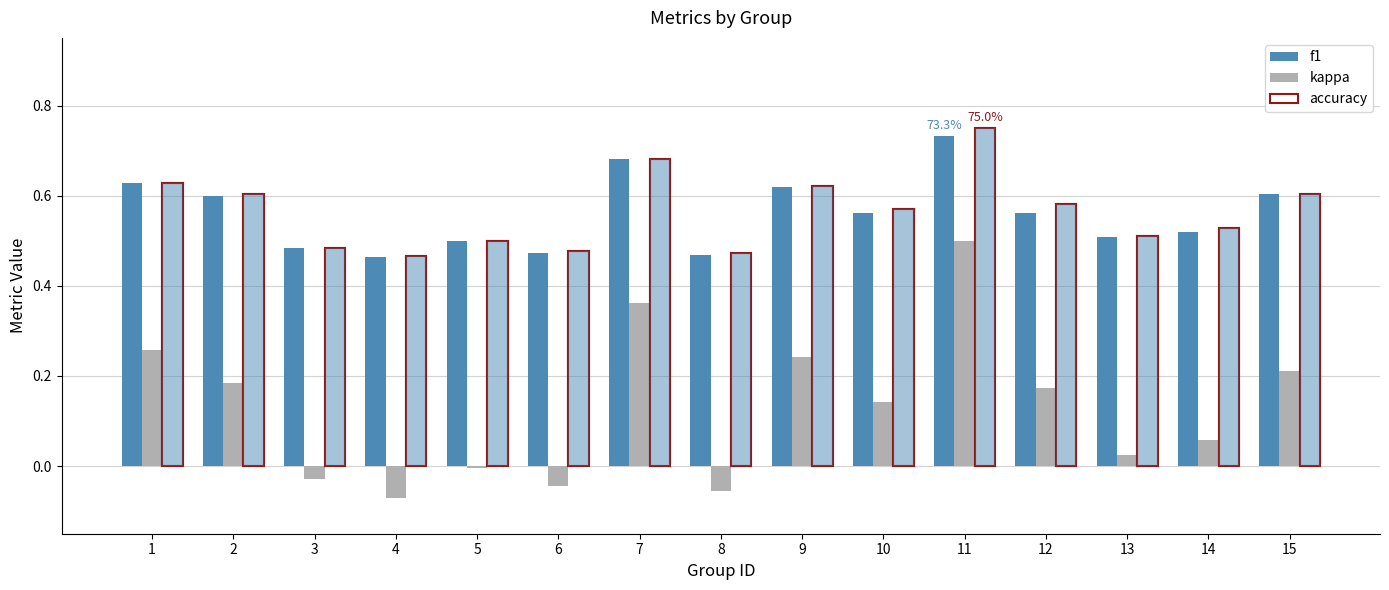

How many groups of bars are there?

15